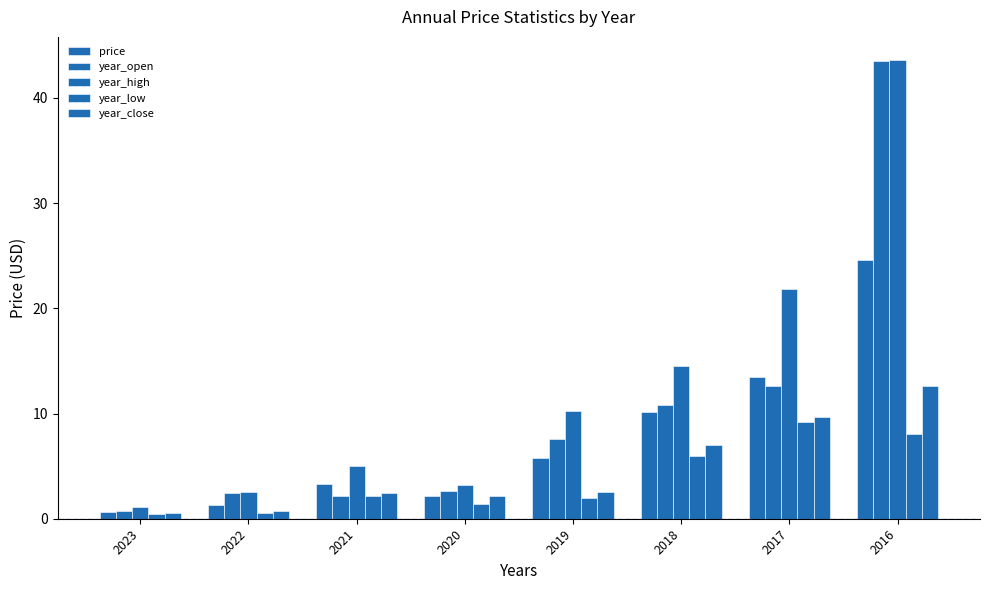

How many data points does each series have?

8